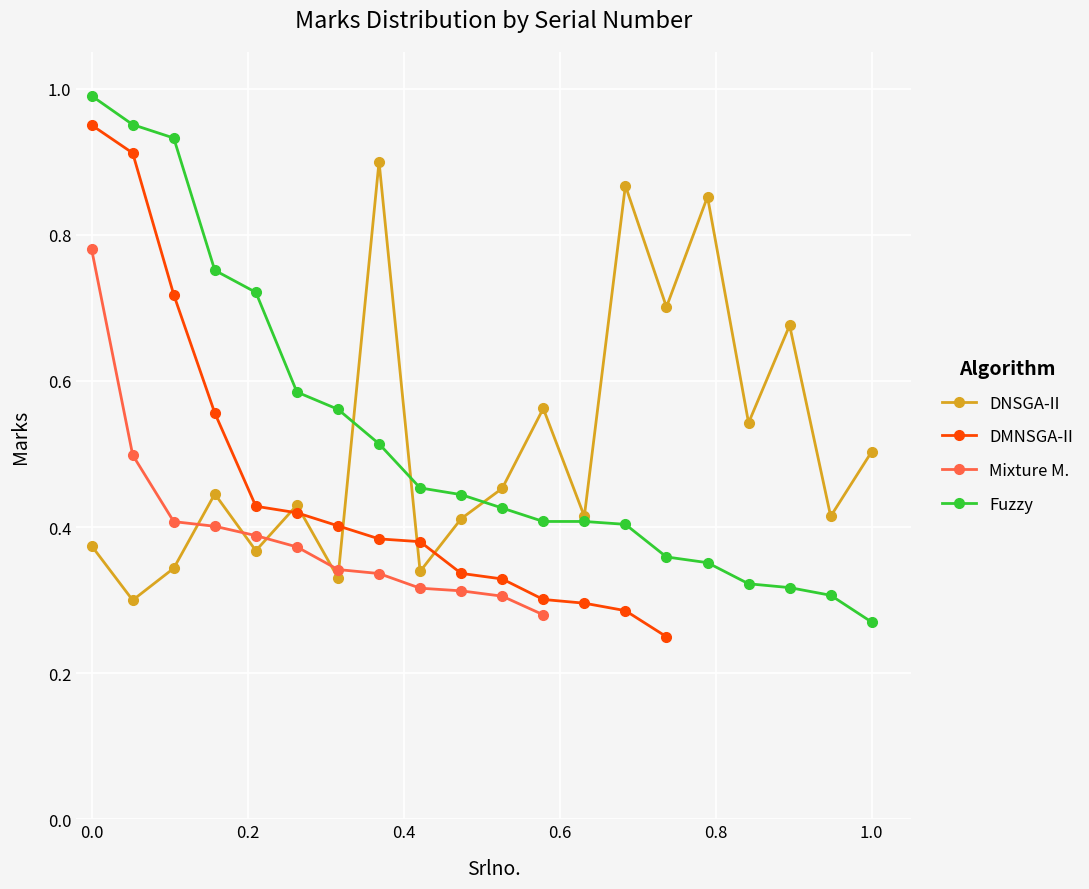

What is the change in value from 8 to 18?

-0.2